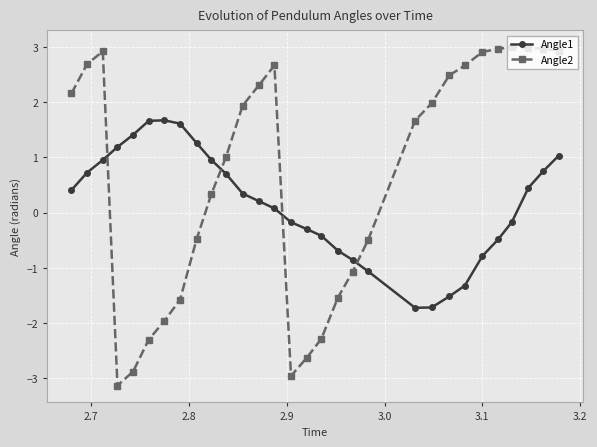

Rank the series by their maximum value, from highest to lowest.

Angle2, Angle1